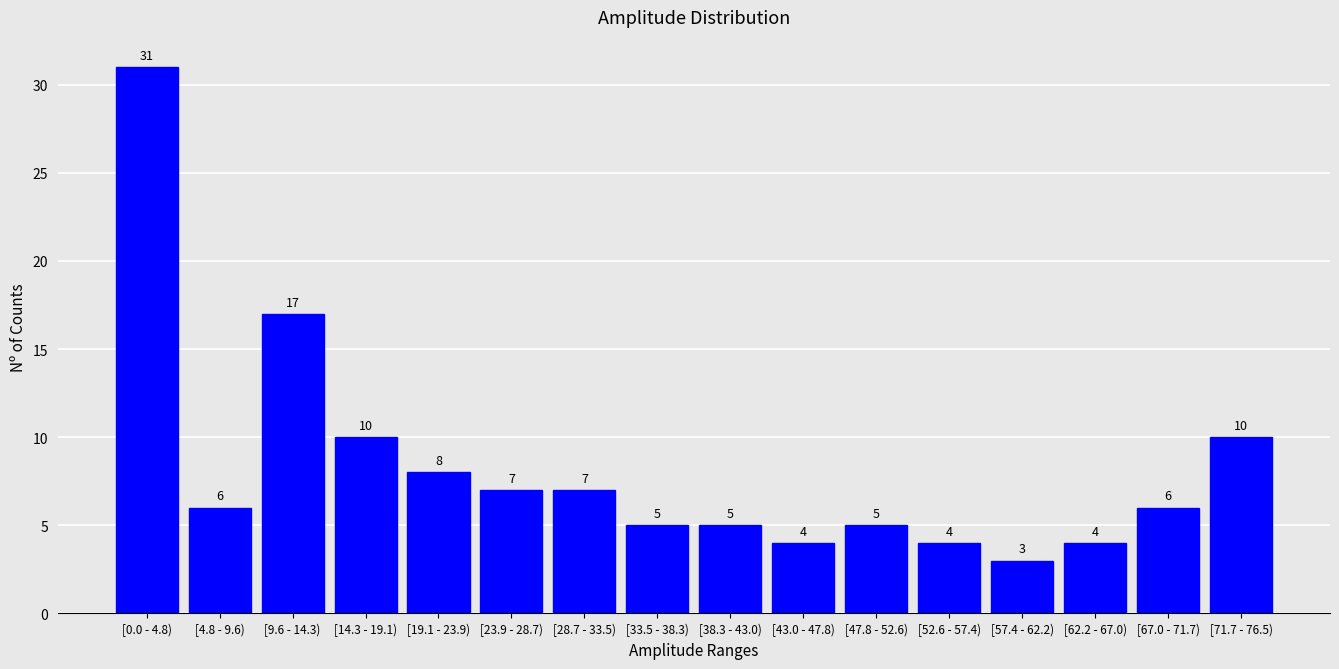

Reading left to right, transcribe all the data shown in this chart.

[0.0 - 4.8)=31	[4.8 - 9.6)=6	[9.6 - 14.3)=17	[14.3 - 19.1)=10	[19.1 - 23.9)=8	[23.9 - 28.7)=7	[28.7 - 33.5)=7	[33.5 - 38.3)=5	[38.3 - 43.0)=5	[43.0 - 47.8)=4	[47.8 - 52.6)=5	[52.6 - 57.4)=4	[57.4 - 62.2)=3	[62.2 - 67.0)=4	[67.0 - 71.7)=6	[71.7 - 76.5)=10